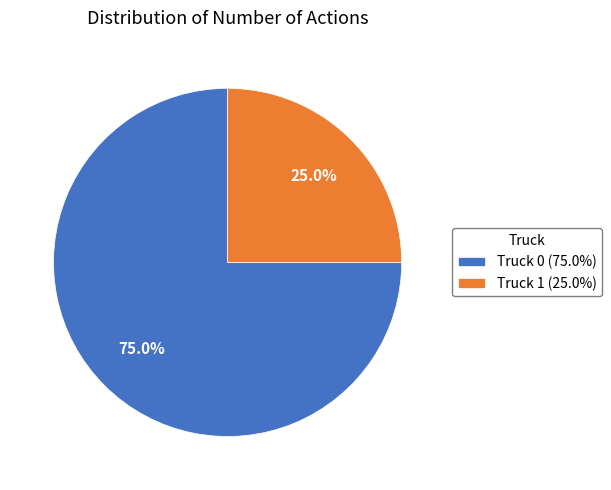

The Truck 1 slice represents 18% of the pie. True or false?

False